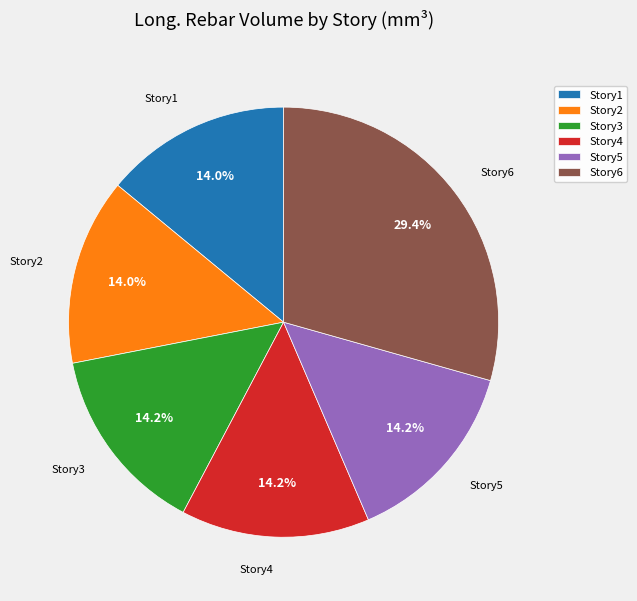

Approximately how many times larger is the value at Story1 compared to Story2?

1.0